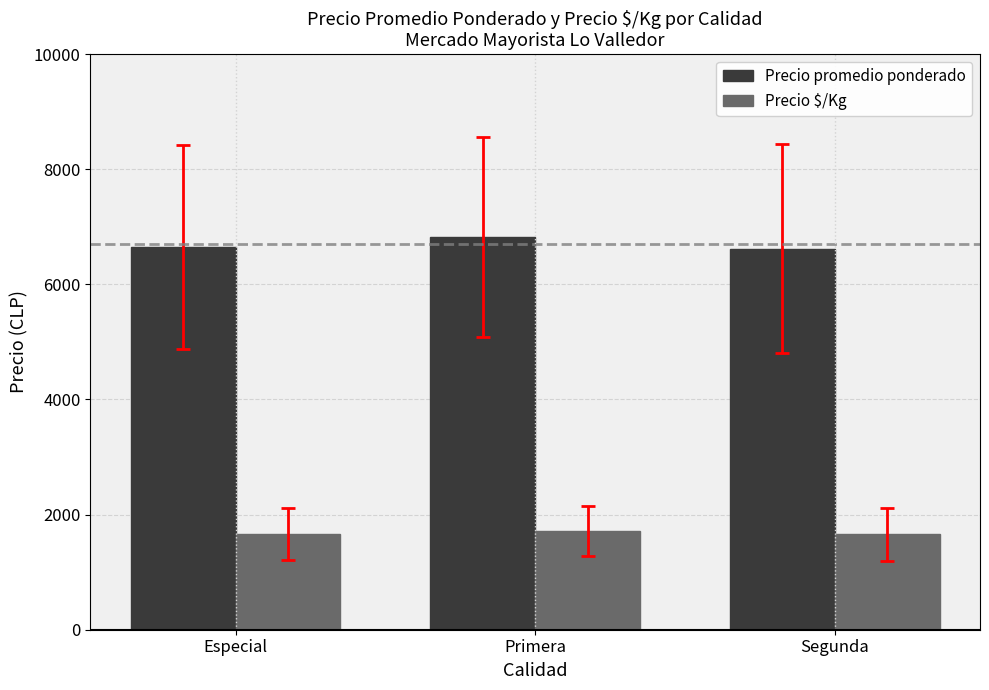

What is the approximate value of Precio promedio ponderado at Segunda?

6622.0